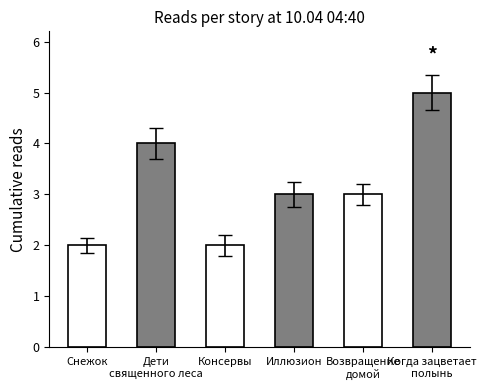

Reading left to right, transcribe all the data shown in this chart.

Снежок=2	Дети
священного леса=4	Консервы=2	Иллюзион=3	Возвращение
домой=3	Когда зацветает
полынь=5